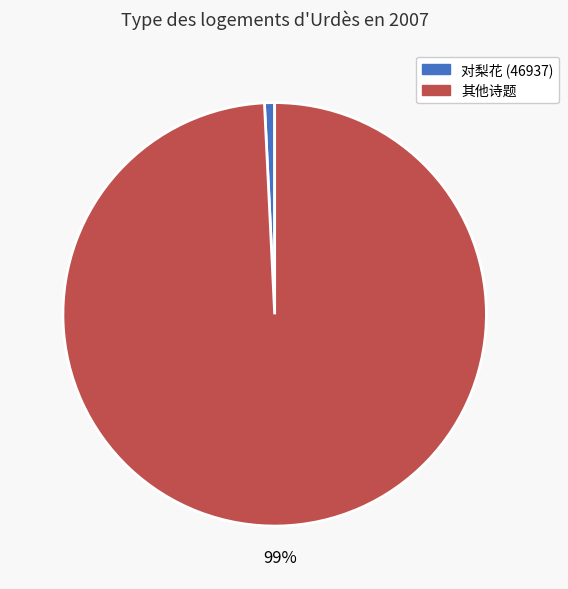

To the nearest percent, what is the average slice percentage?

50%